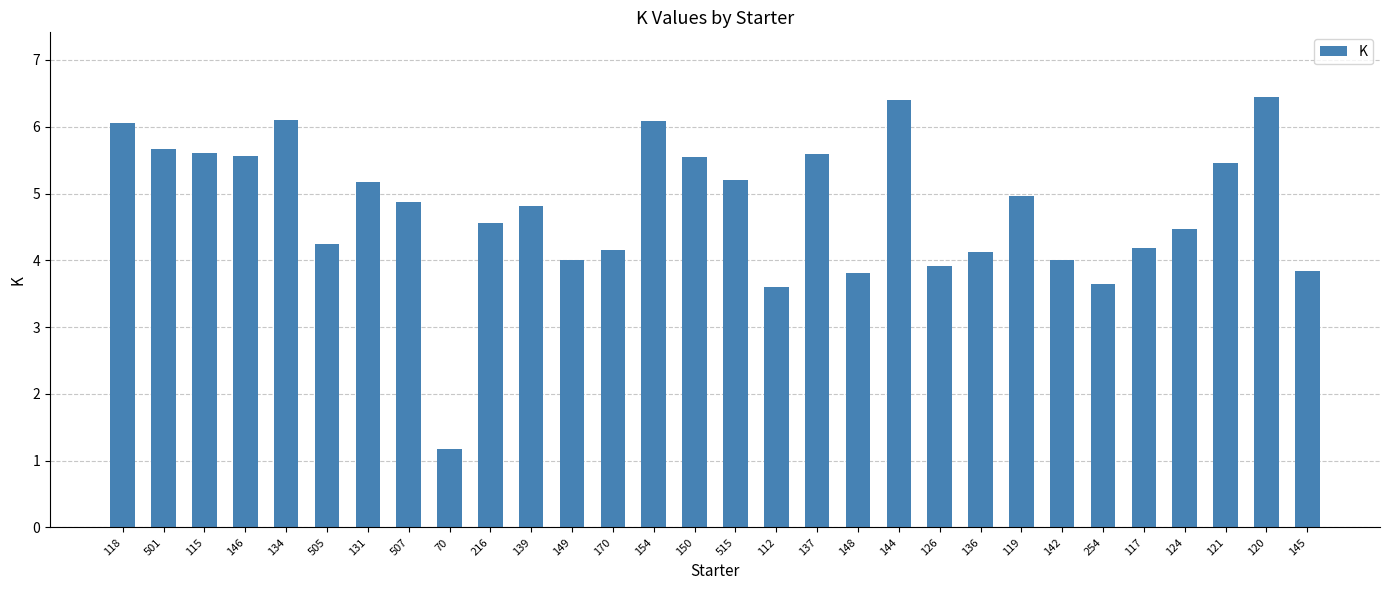

What is the smallest value displayed?

1.2